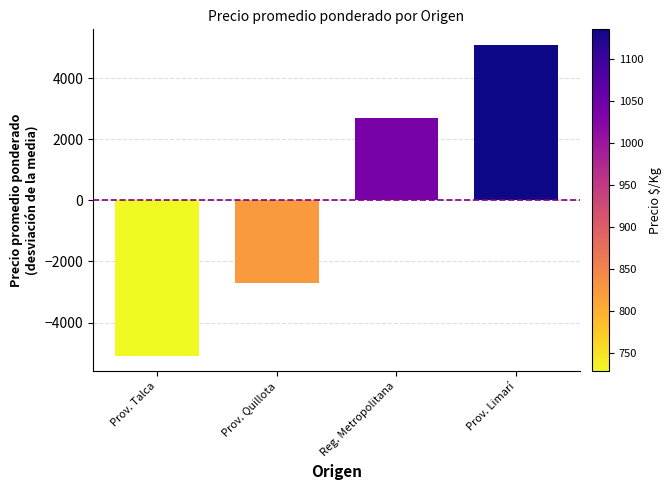

What is the value of the 2nd bar from the left?

-2698.8